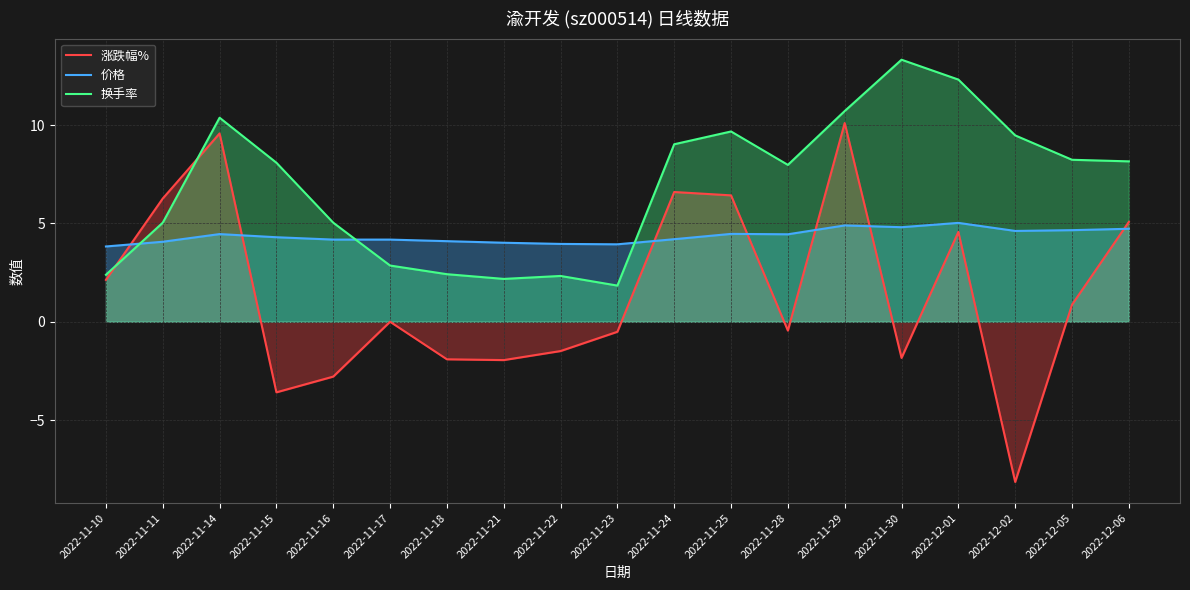

True or false: 价格 and 换手率 intersect in this chart.

True